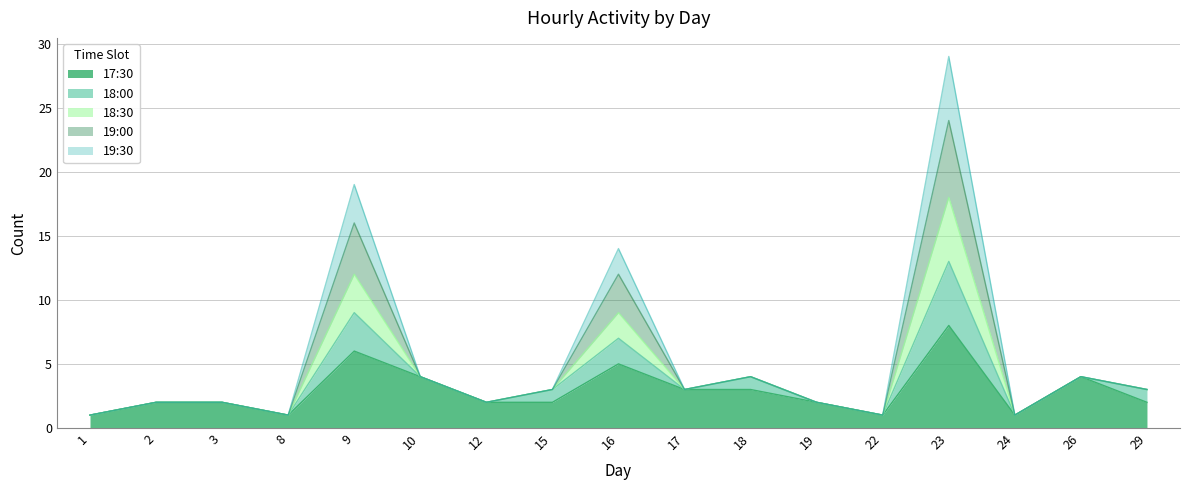

How many lines are shown in the chart?

5